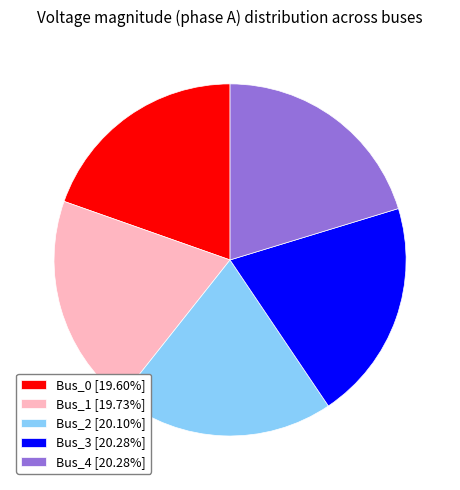

What is the ratio of the value at Bus_2 [20.10%] to the value at Bus_1 [19.73%]?

1.0